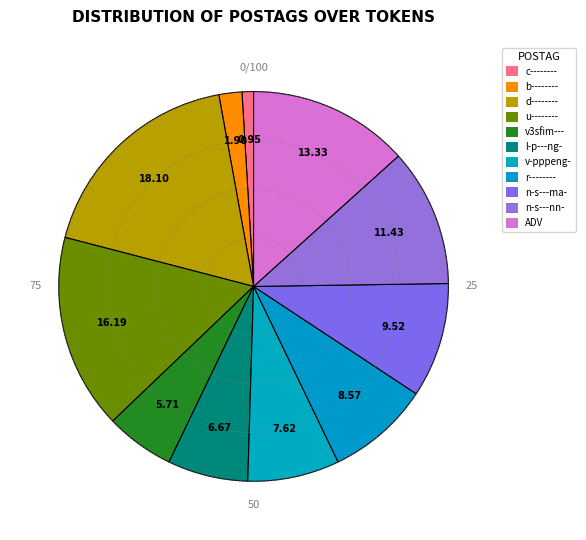

How many segments does this pie chart have?

11